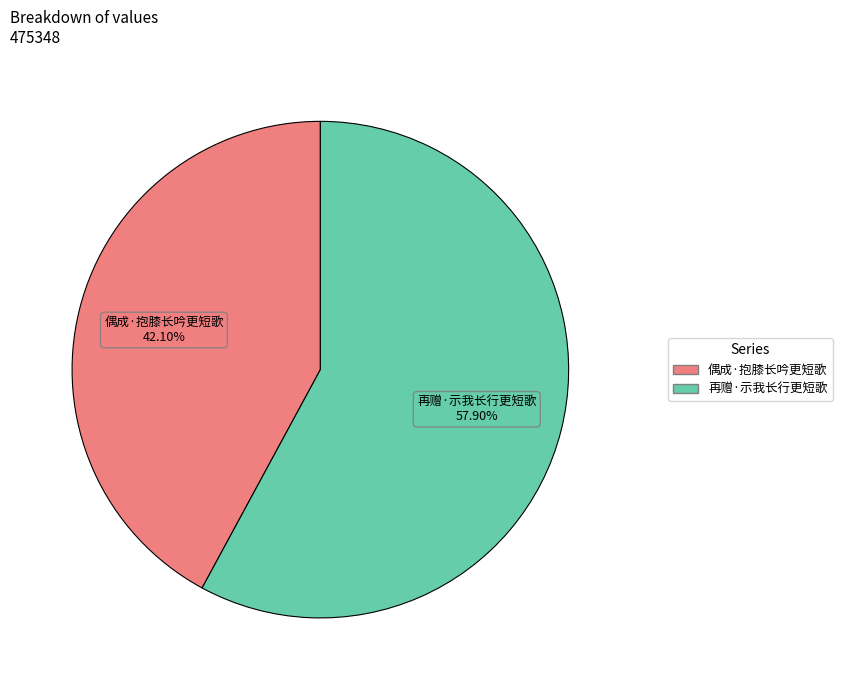

What percentage do 偶成·抱膝长吟更短歌 and 再赠·示我长行更短歌 together represent?

100.0%